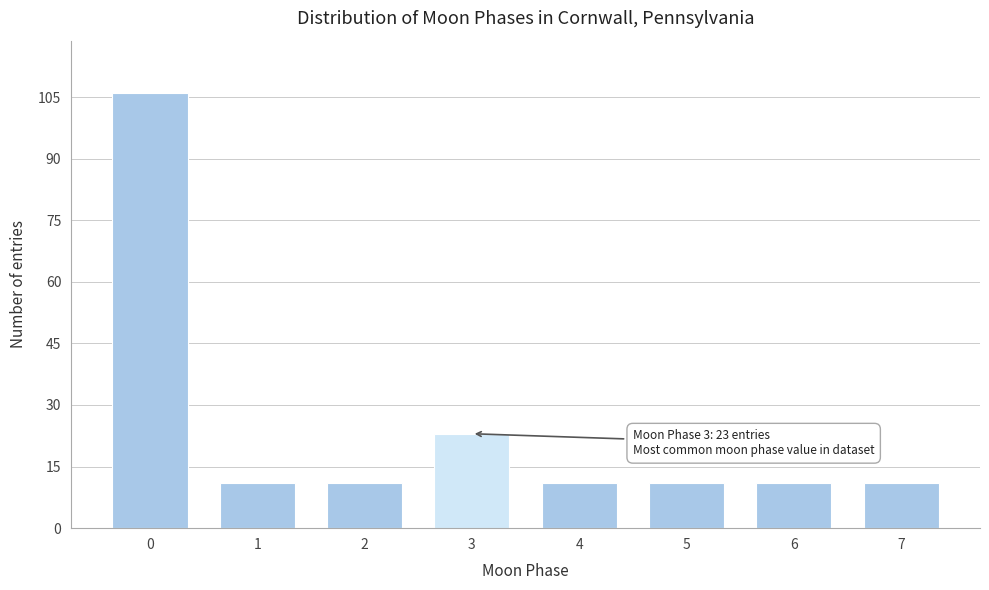

Reading left to right, extract all data points from this chart.

0=106	1=11	2=11	3=23	4=11	5=11	6=11	7=11